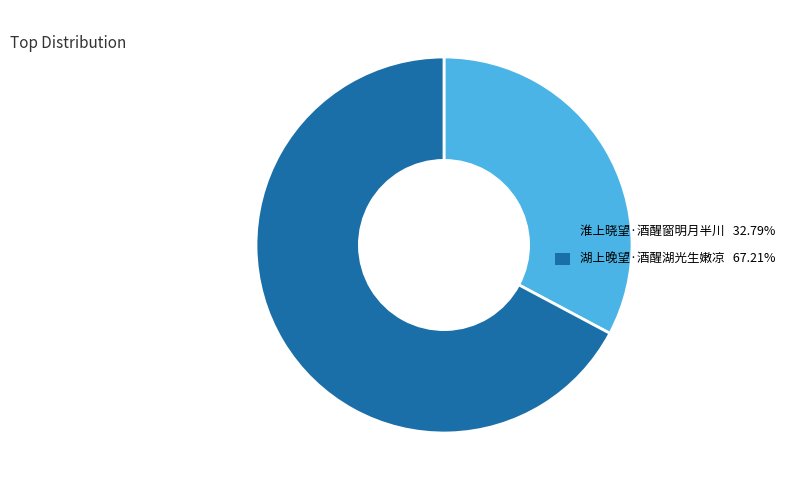

Does 湖上晚望·酒醒湖光生嫩凉 67.21% account for over 50% of the chart?

Yes